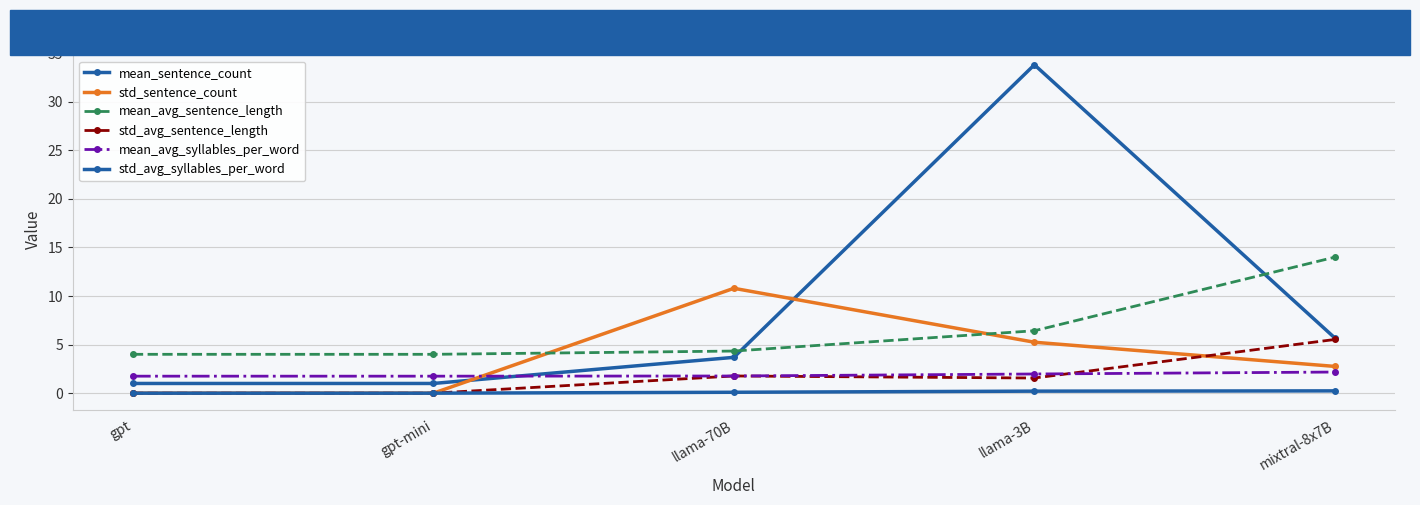

Which has a higher value, llama-70B or gpt?

llama-70B